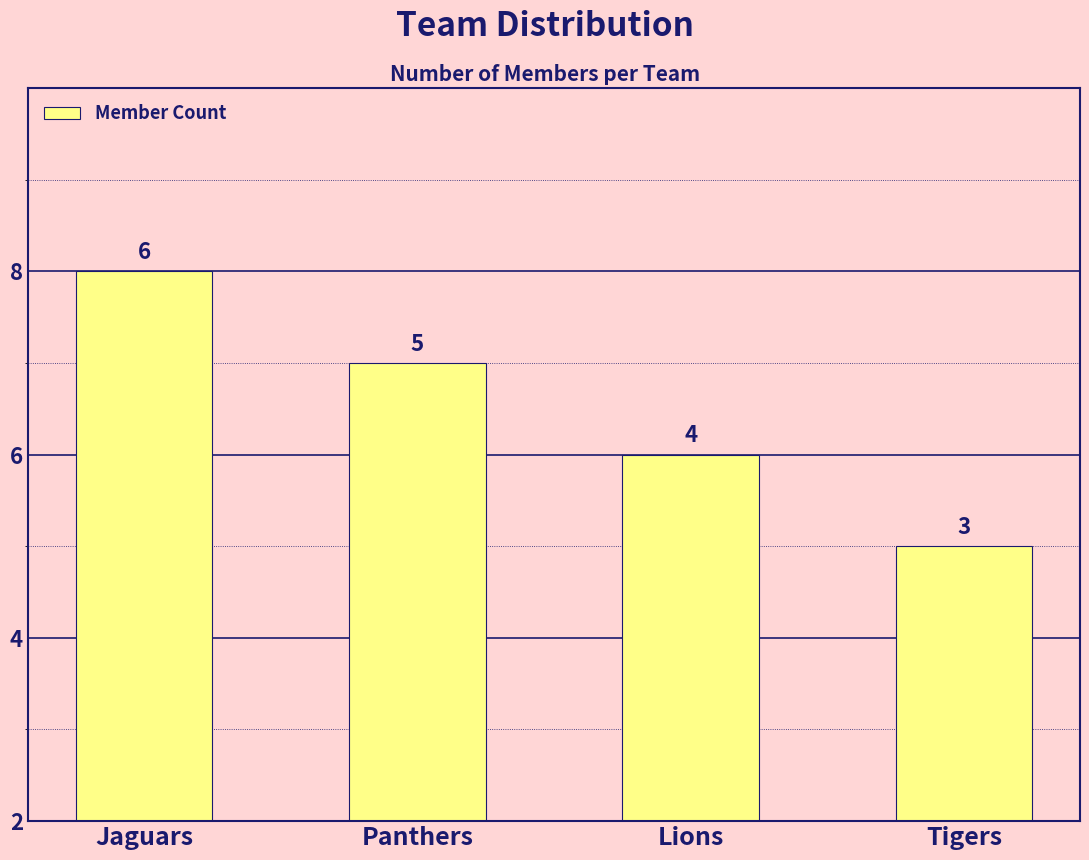

What is the change in value from Jaguars to Tigers?

-3